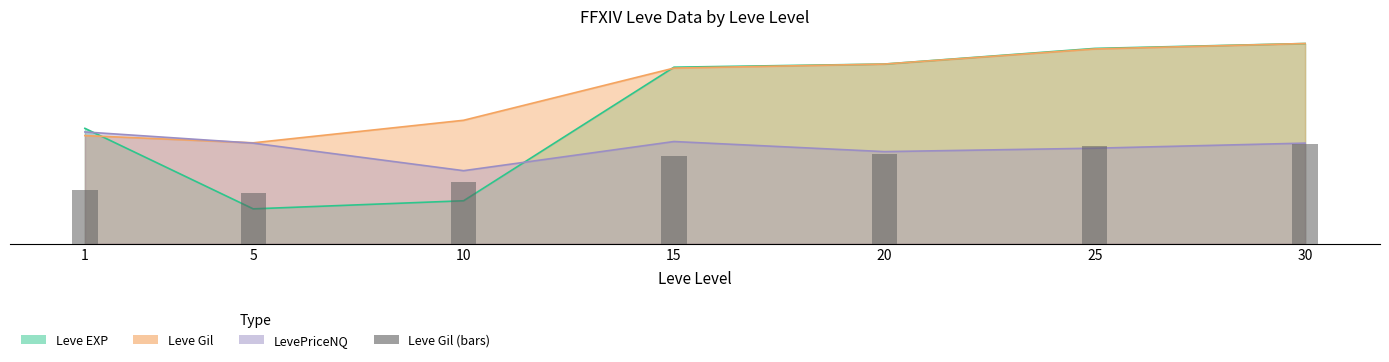

What is the sum of the values at 20 and 5?

23.5